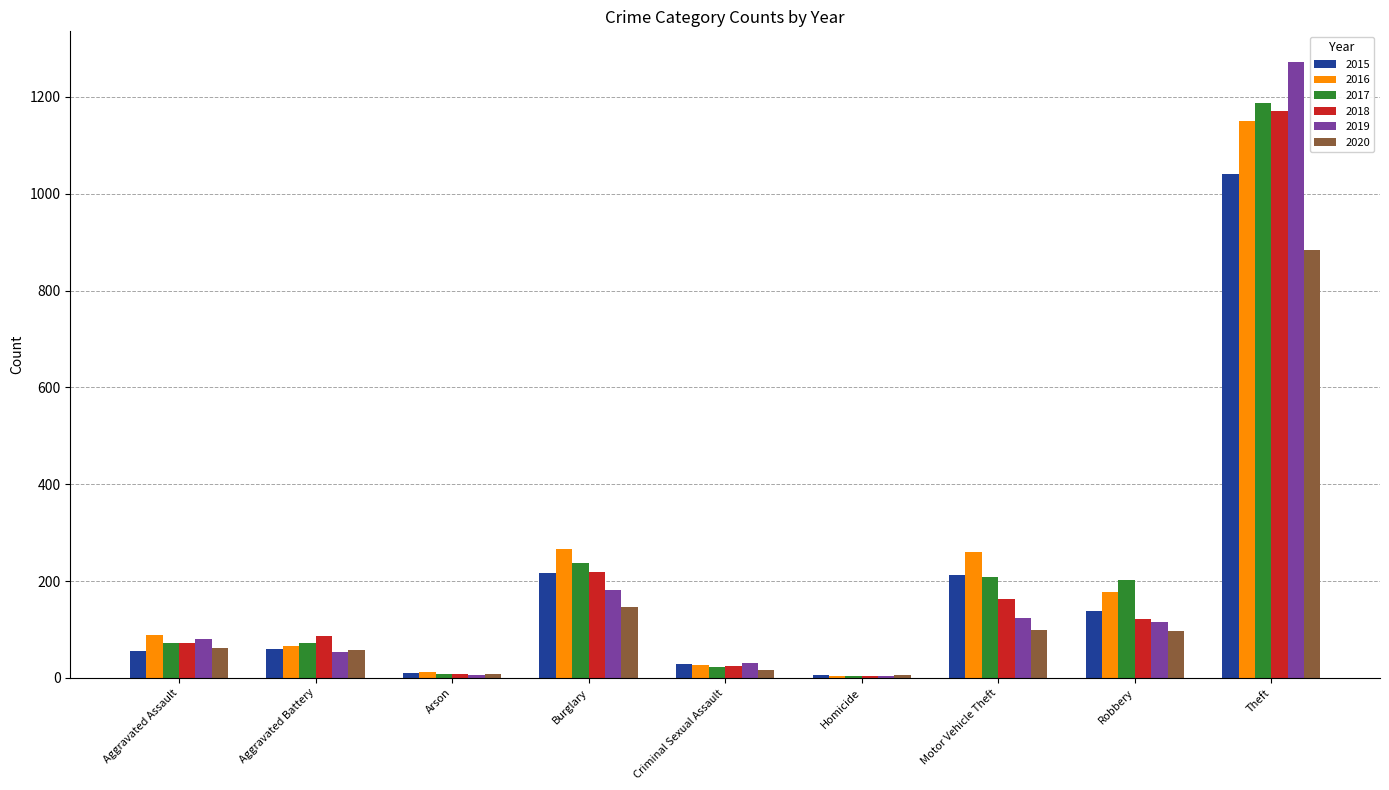

Is it true that 2019 equals 116 at Robbery?

True